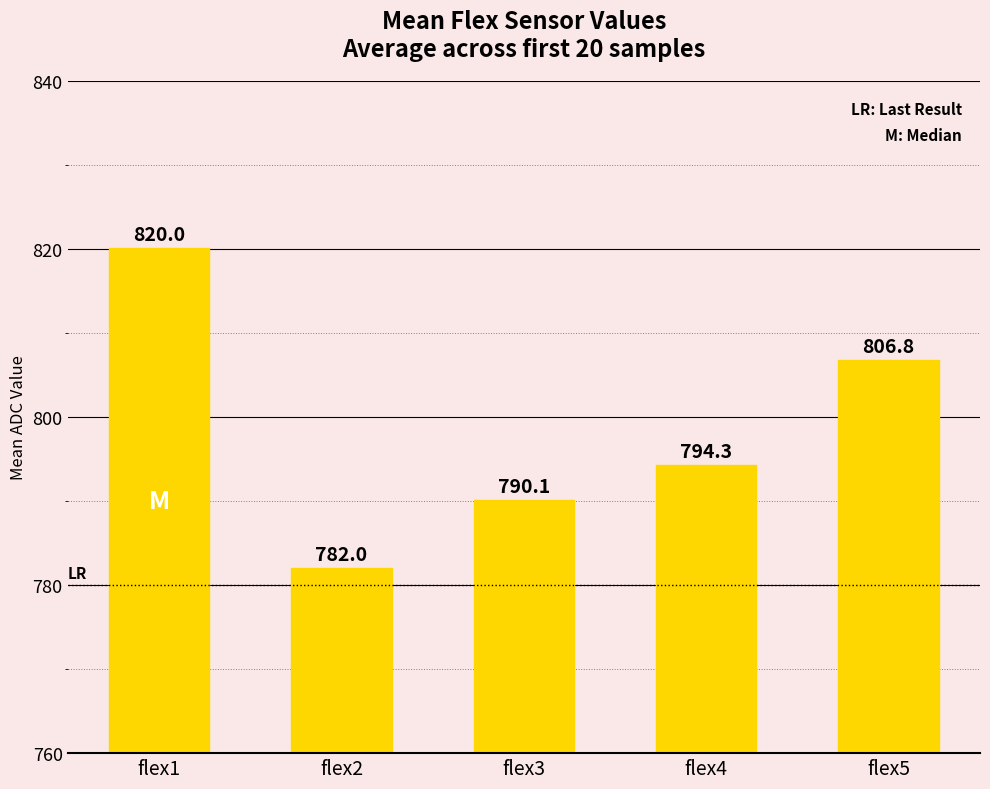

The chart shows a value of 806.8 at flex5. True or false?

True